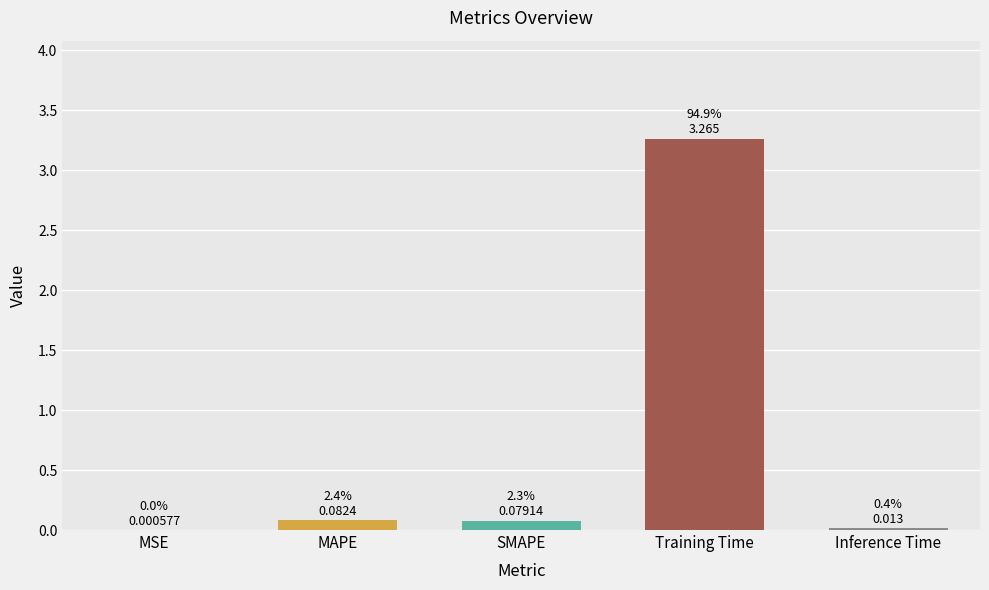

Between Inference Time and SMAPE, which is larger?

SMAPE